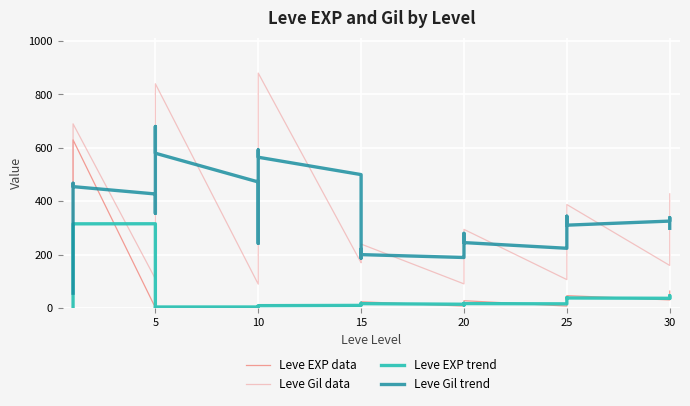

What is the sum of the Leve EXP data values at 23 and 20?

38.0